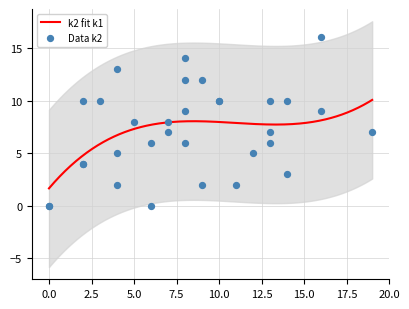

Is the value of k1 at i6 greater than the value of k2 at i24?

Yes